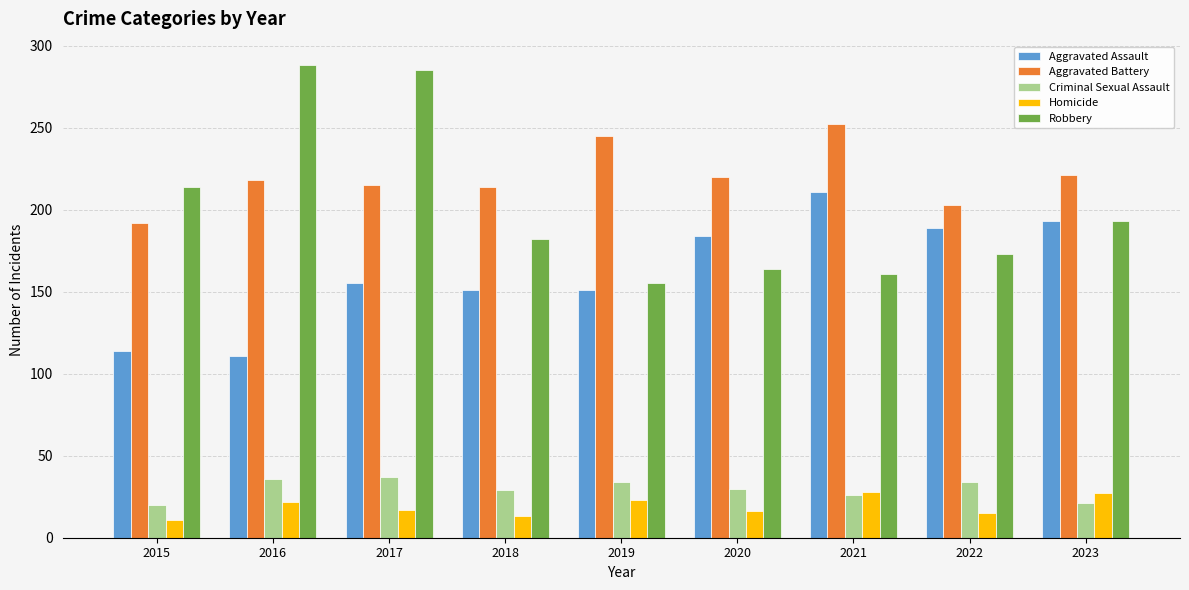

What is the sum of the Aggravated Battery values at 2016 and 2022?

421